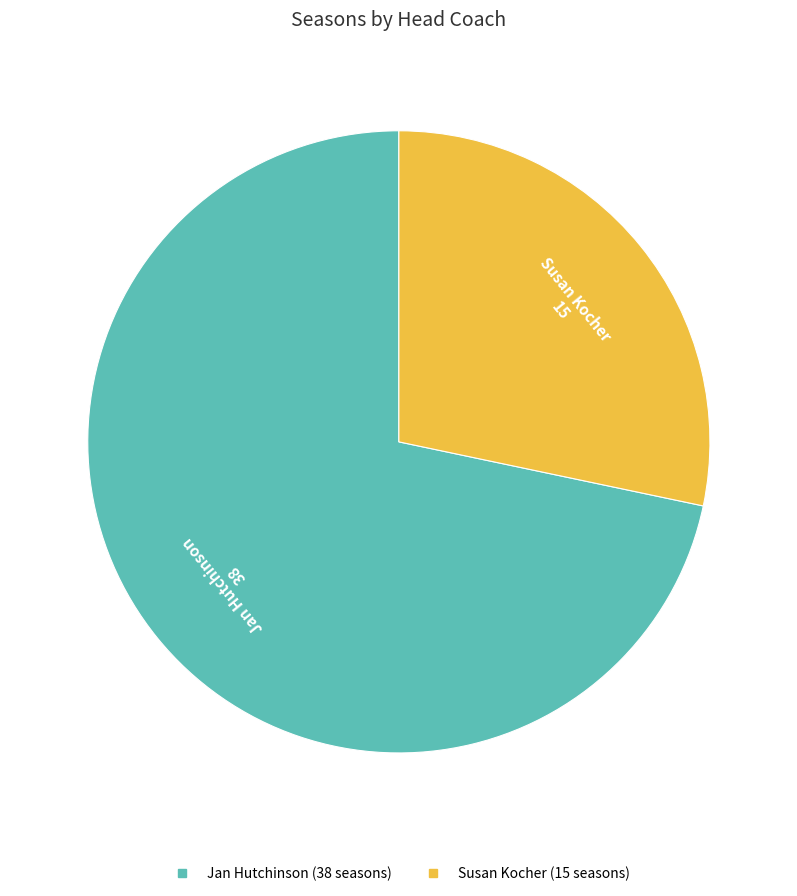

Rank the categories by value from highest to lowest.

Jan Hutchinson, Susan Kocher